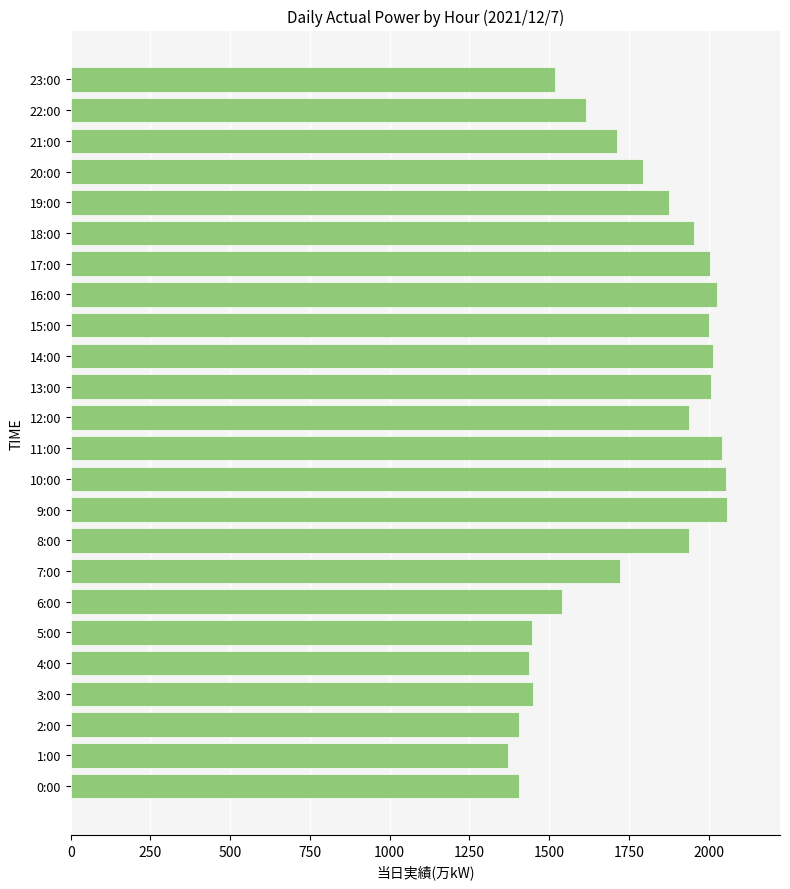

What is the greatest value displayed?

2059